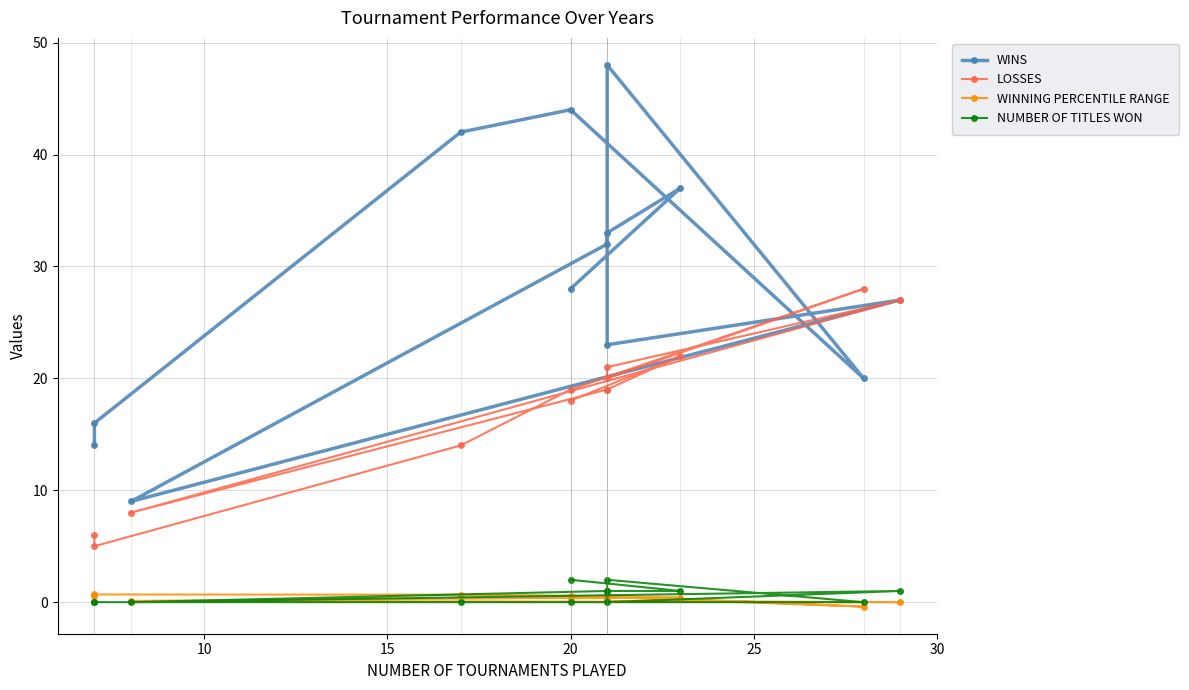

What are all the series names shown in the legend?

WINS, LOSSES, WINNING PERCENTILE RANGE, NUMBER OF TITLES WON